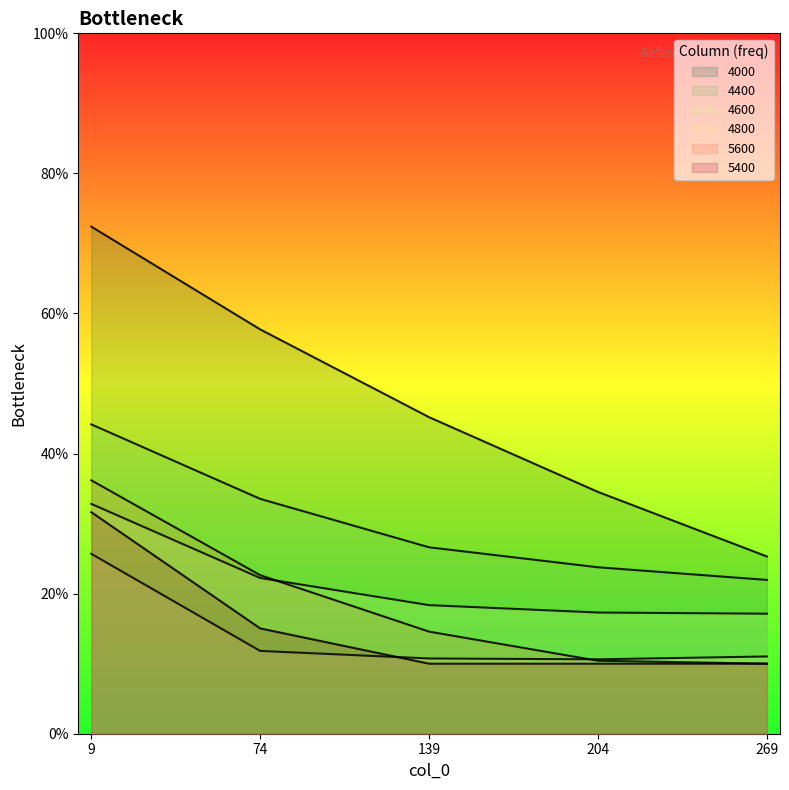

True or false: 5600 and 5400 intersect in this chart.

False